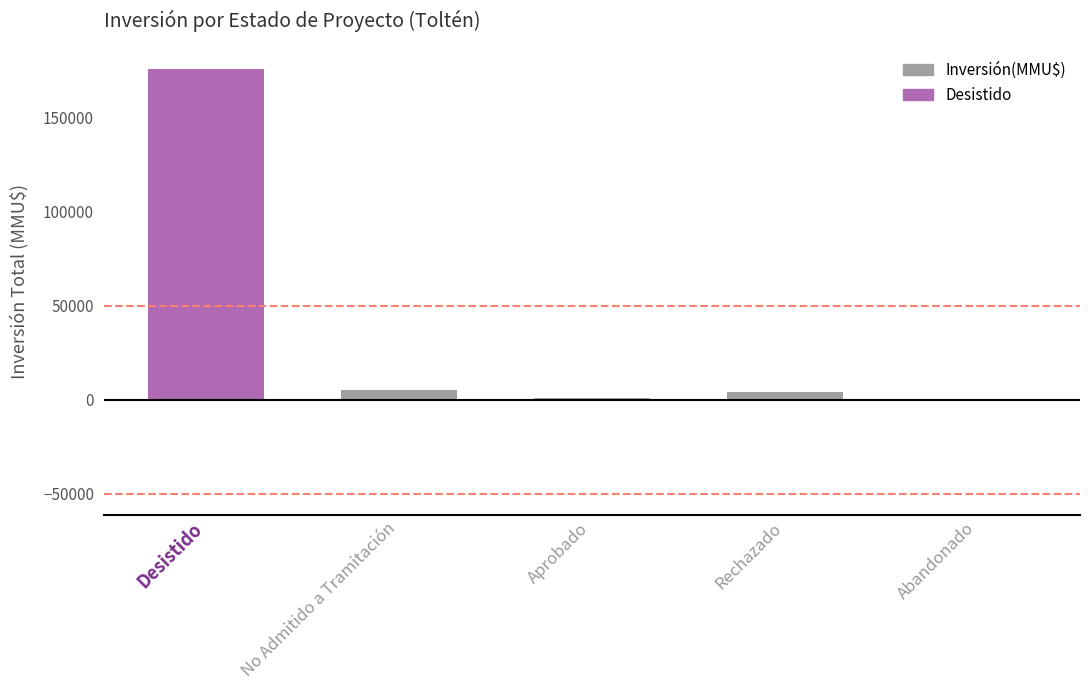

Where is the data nearest to the value 88004?

No Admitido a Tramitación